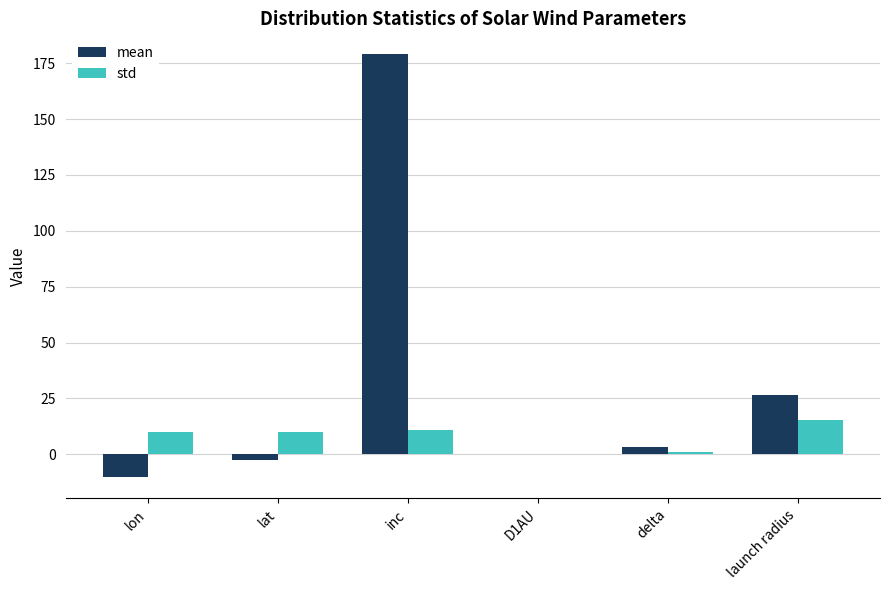

At which category is the sum across all series the highest?

inc